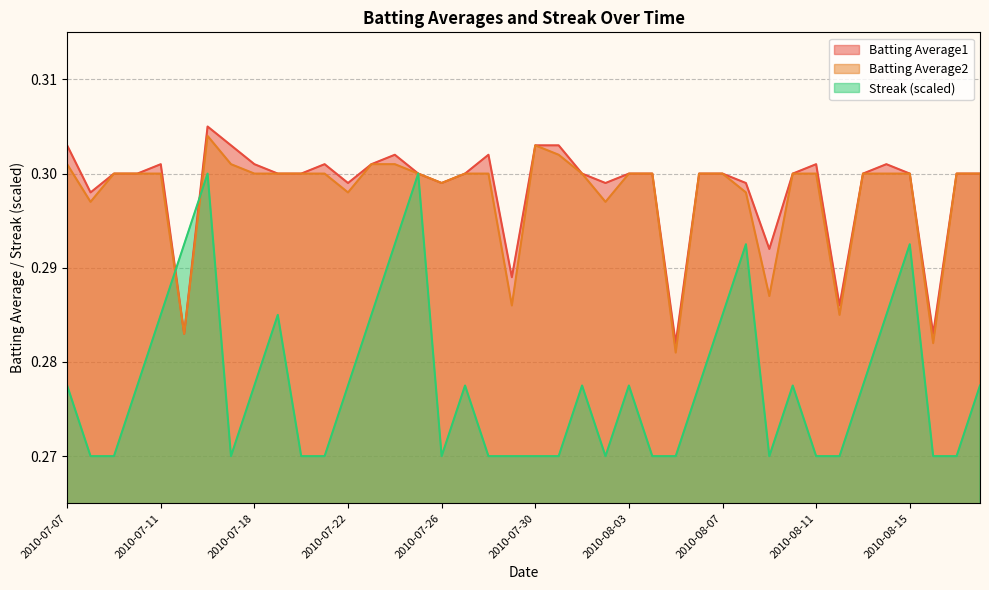

Which has a higher value, 2010-08-17 or 2010-08-06?

2010-08-17